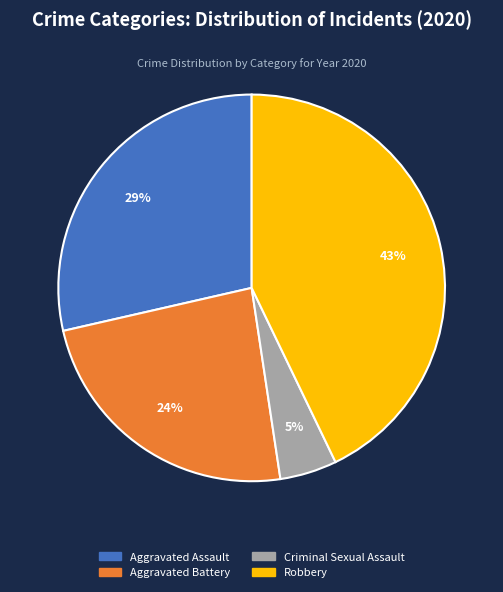

Does Aggravated Battery represent more than half of the total?

No